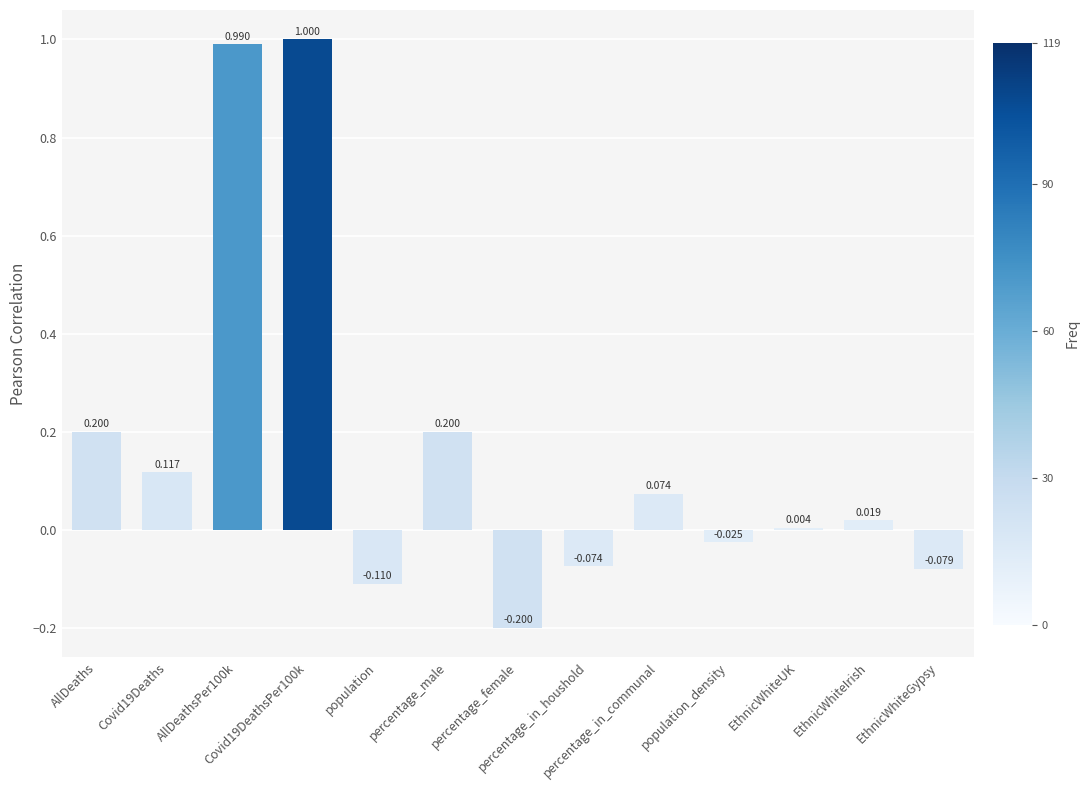

Rank the categories by value from lowest to highest.

percentage_female, population, EthnicWhiteGypsy, percentage_in_houshold, population_density, EthnicWhiteUK, EthnicWhiteIrish, percentage_in_communal, Covid19Deaths, AllDeaths, percentage_male, AllDeathsPer100k, Covid19DeathsPer100k